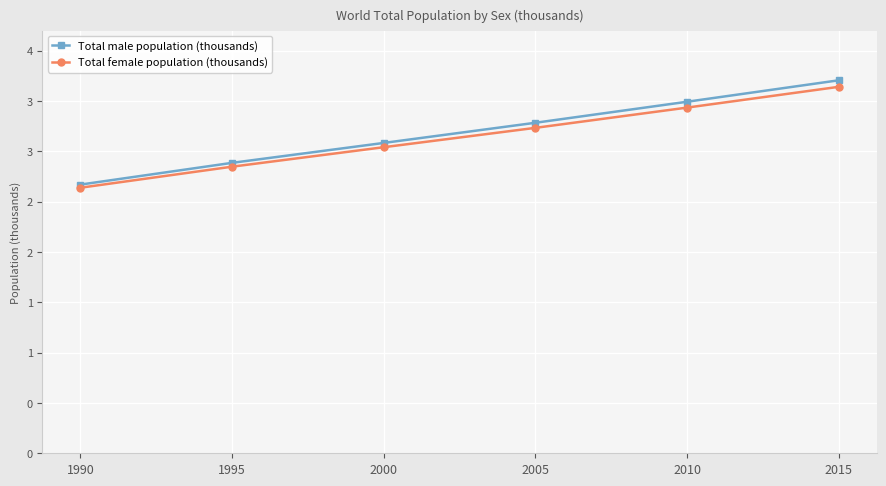

What is the average value of the Total male population (thousands) series?

3187973.7